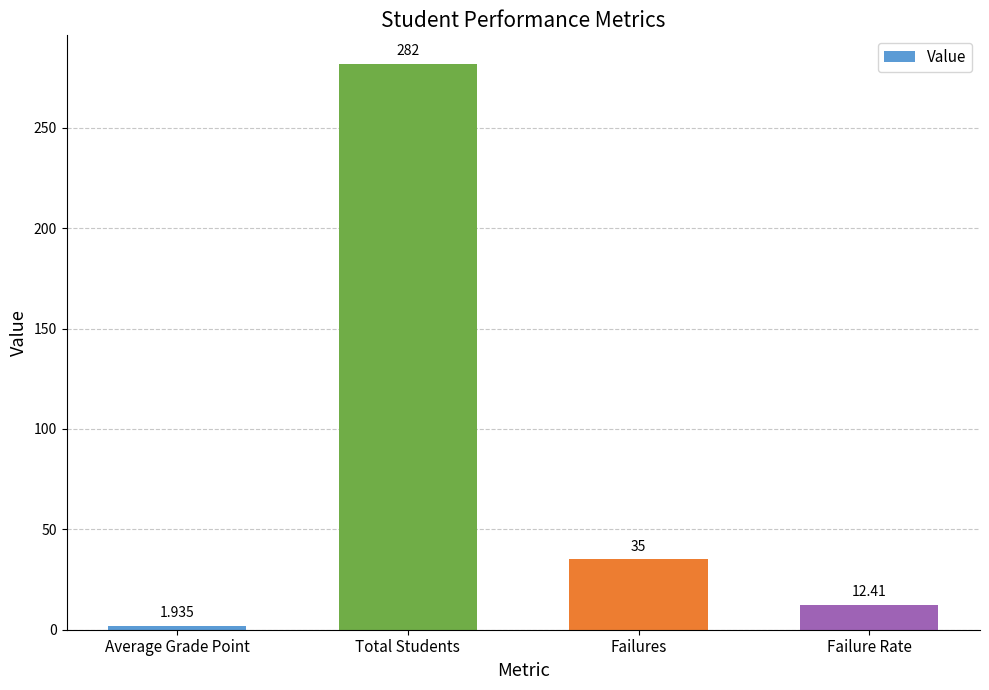

The value at Failure Rate is 12.4. True or false?

True